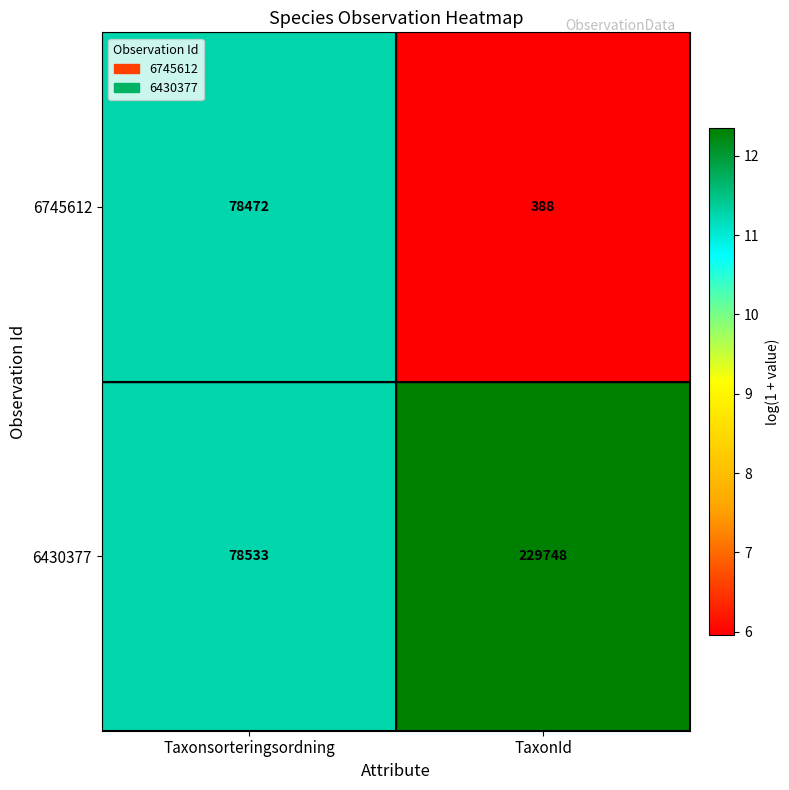

Reading right to left, what are all the values shown in this chart?

6745612: TaxonId=388	Taxonsorteringsordning=78472
6430377: TaxonId=229748	Taxonsorteringsordning=78533